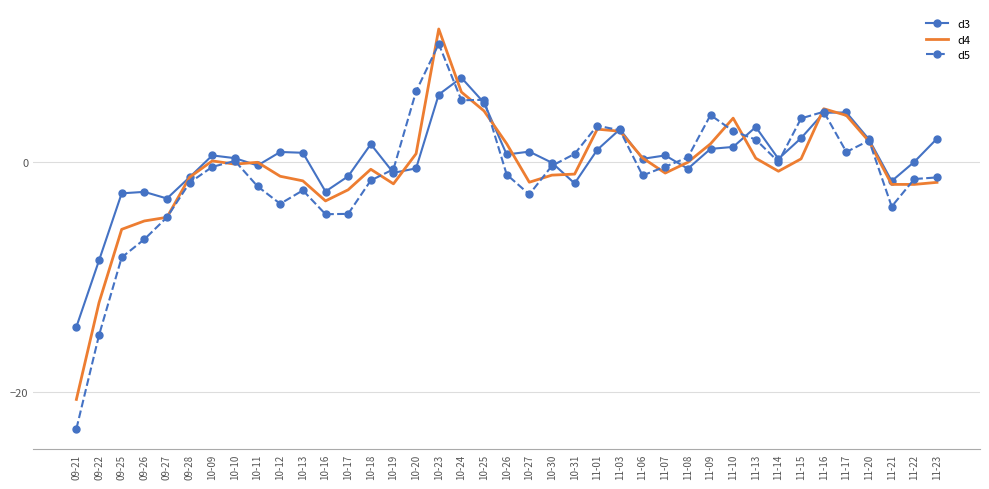

The d5 series shows -2.3 at 09-26. True or false?

False